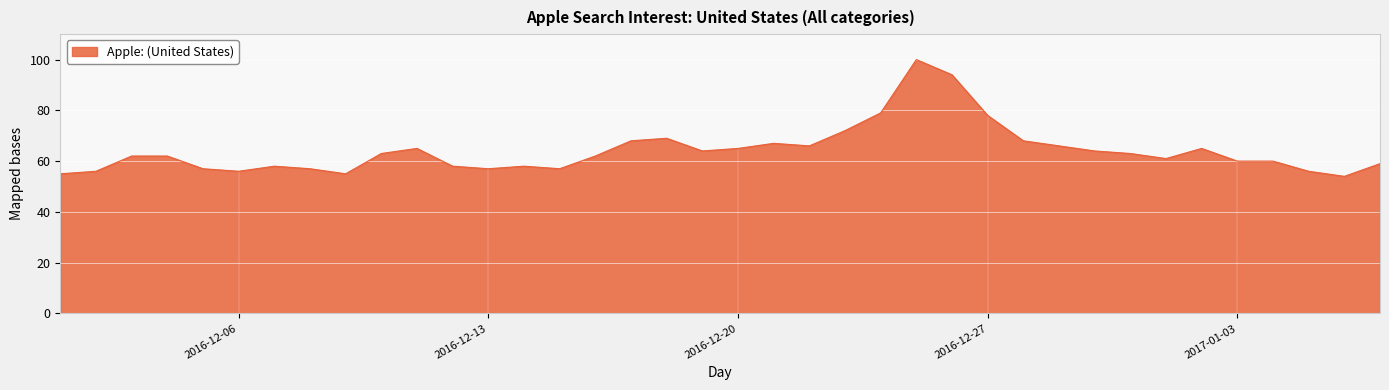

What is the sum of all values?

2436